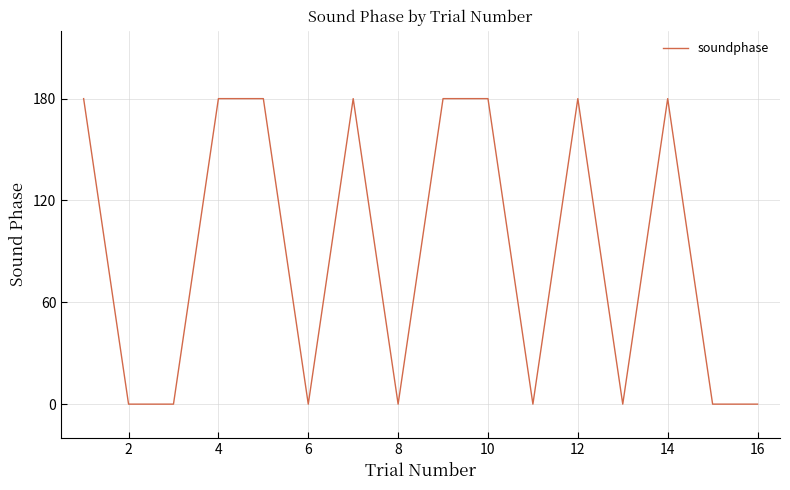

What is the difference between the maximum and minimum values?

180